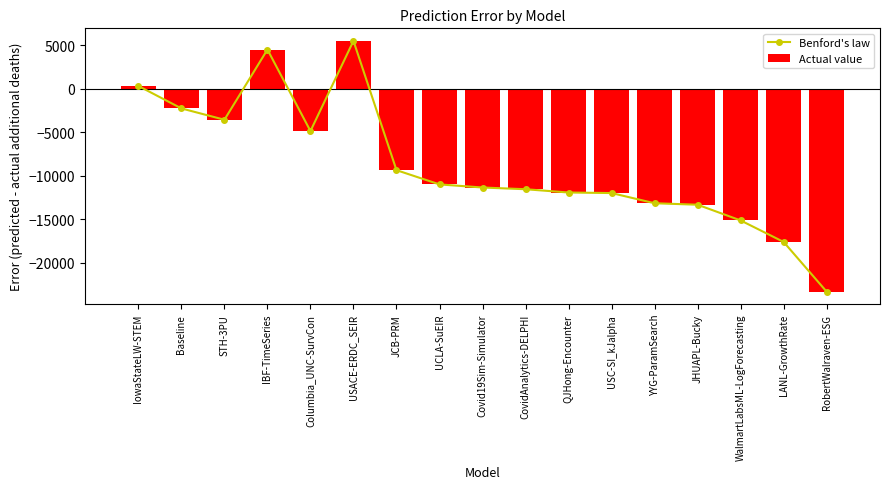

The Actual value series shows -2698.9 at JCB-PRM. True or false?

False